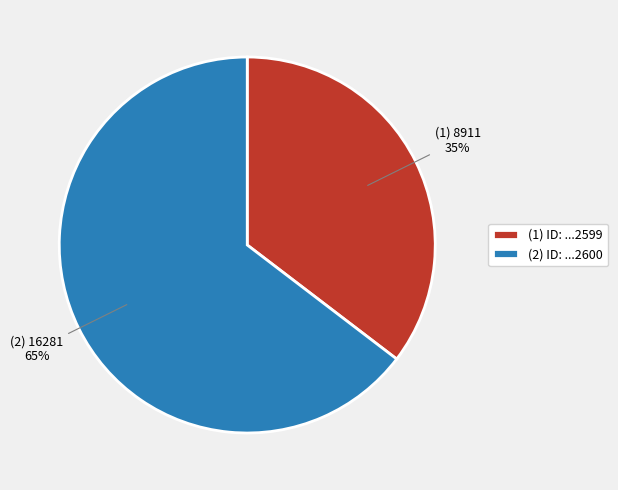

Approximately how many times larger is the value at (1) ID: ...2599 compared to (2) ID: ...2600?

0.5